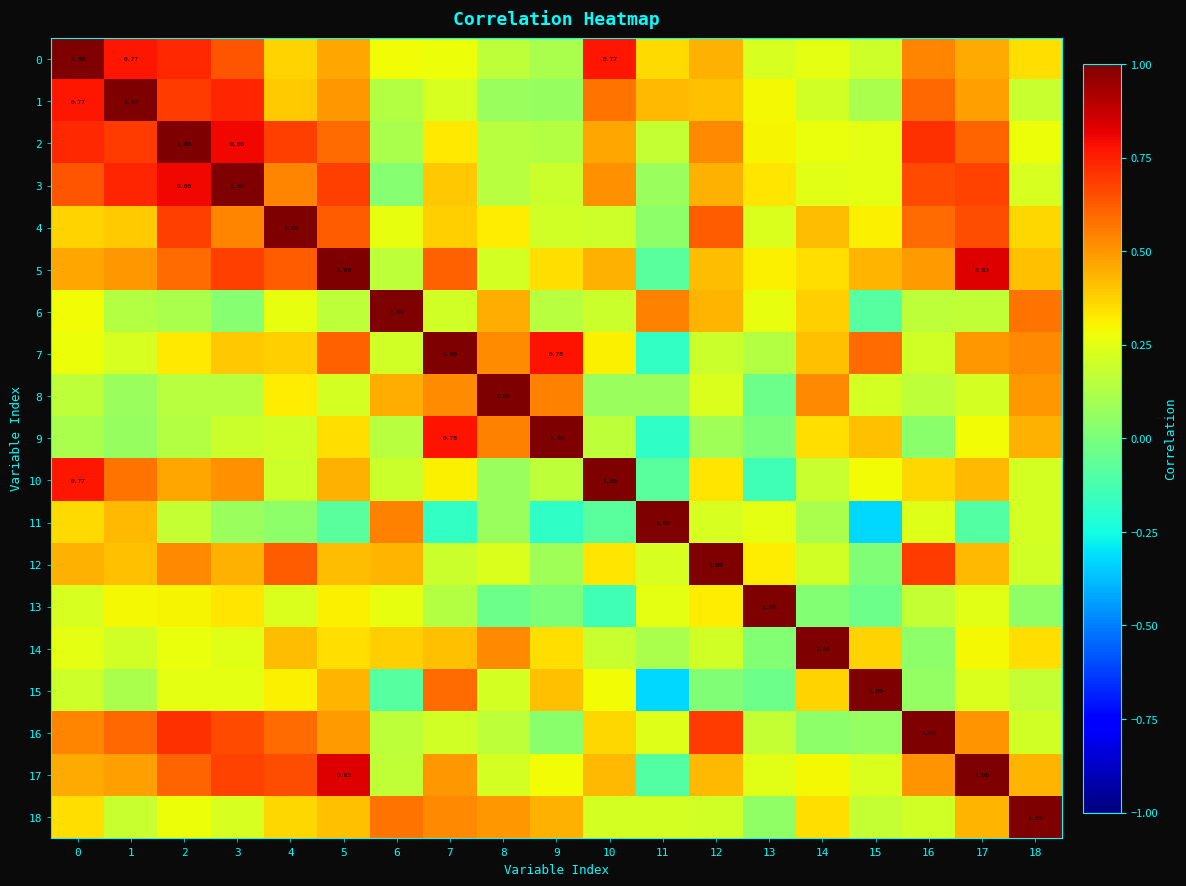

The value of row_6 at 14 is 0.4. True or false?

True